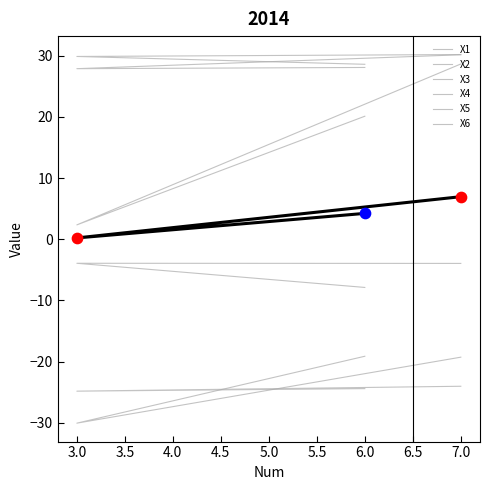

What are all the series names shown in the legend?

X1, X2, X3, X4, X5, X6